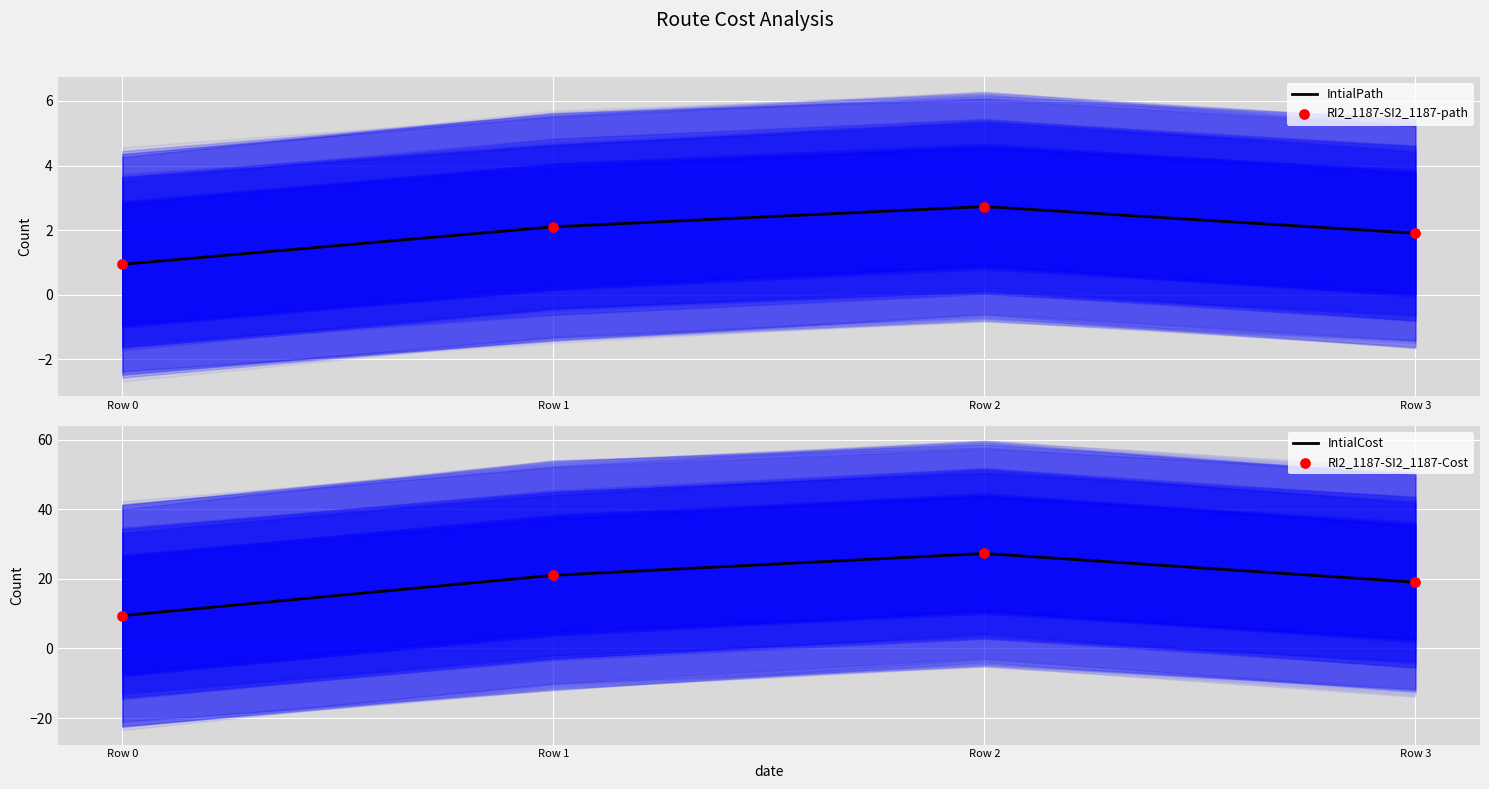

Which series has the largest Y range (max minus min)?

IntialCost